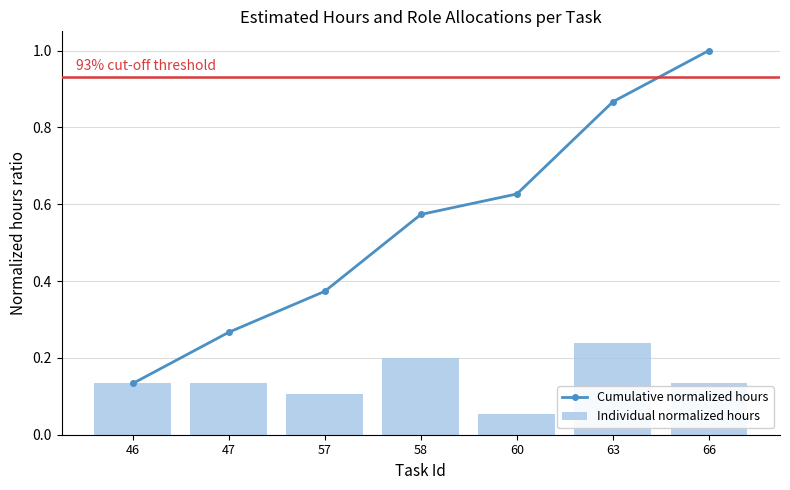

How many groups of bars are there?

7